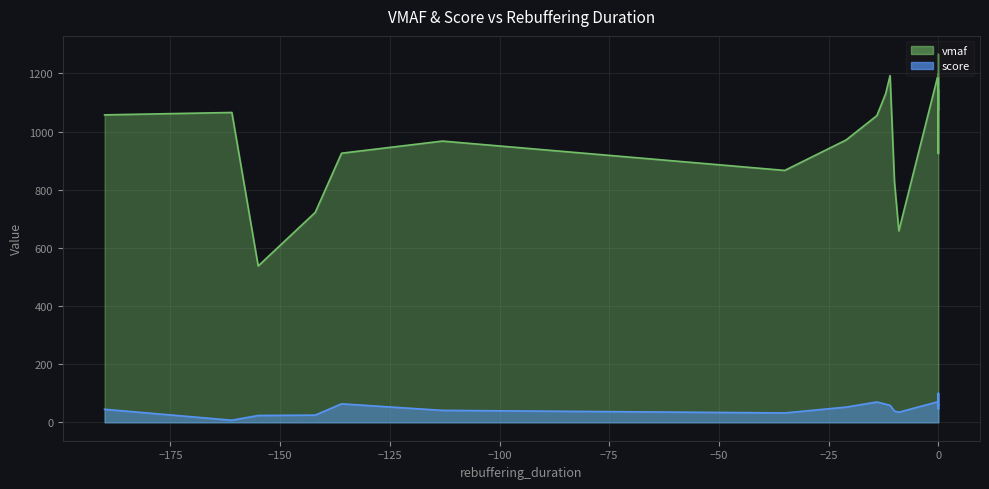

Between 1 and 4, which is larger?

4